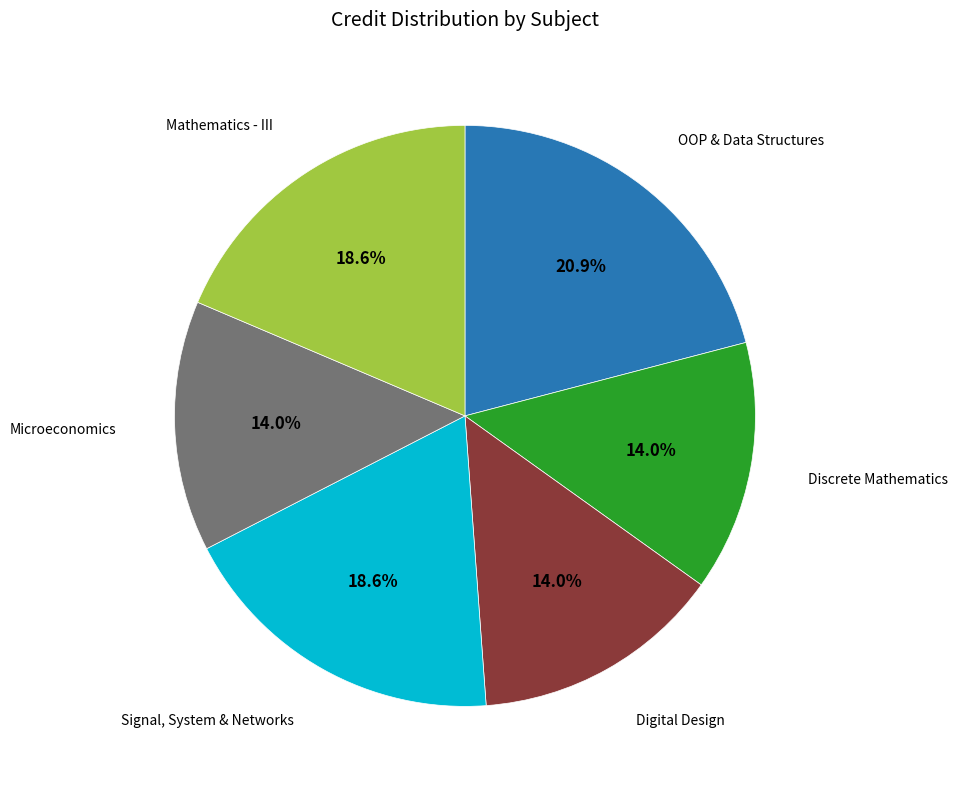

To the nearest percent, what is the difference between the largest and smallest slice percentages?

7%